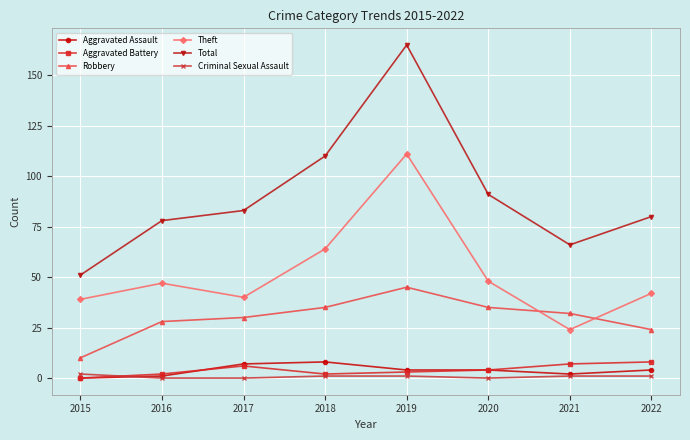

Which series has the largest total across all categories?

Total